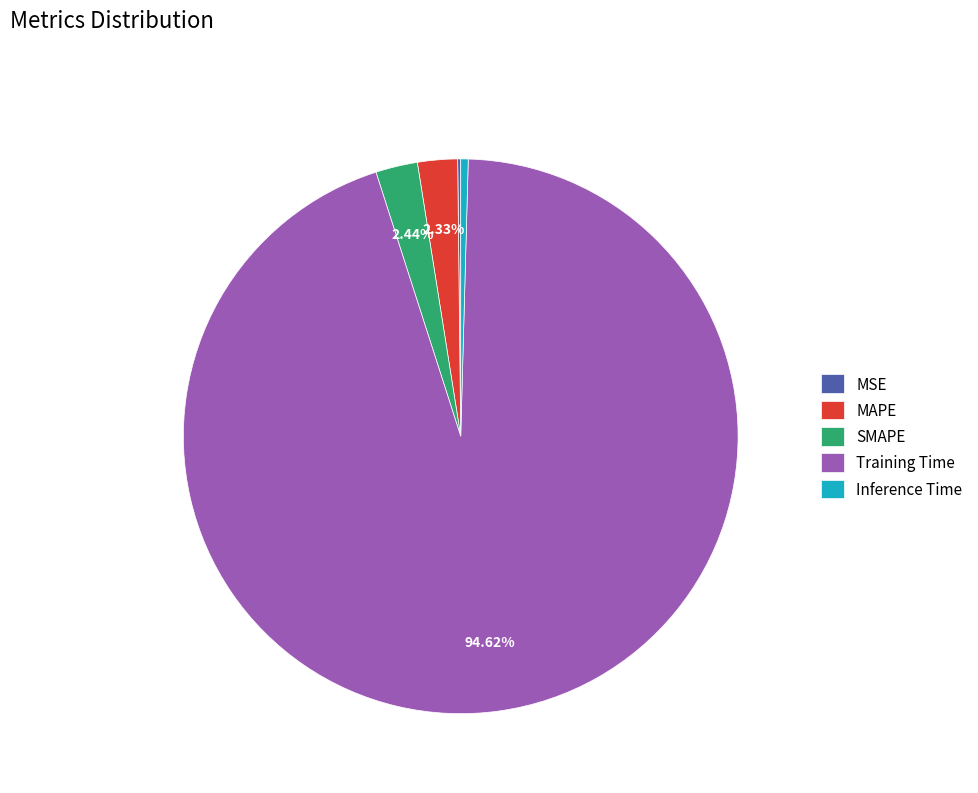

To the nearest percent, what portion does MAPE represent?

2%